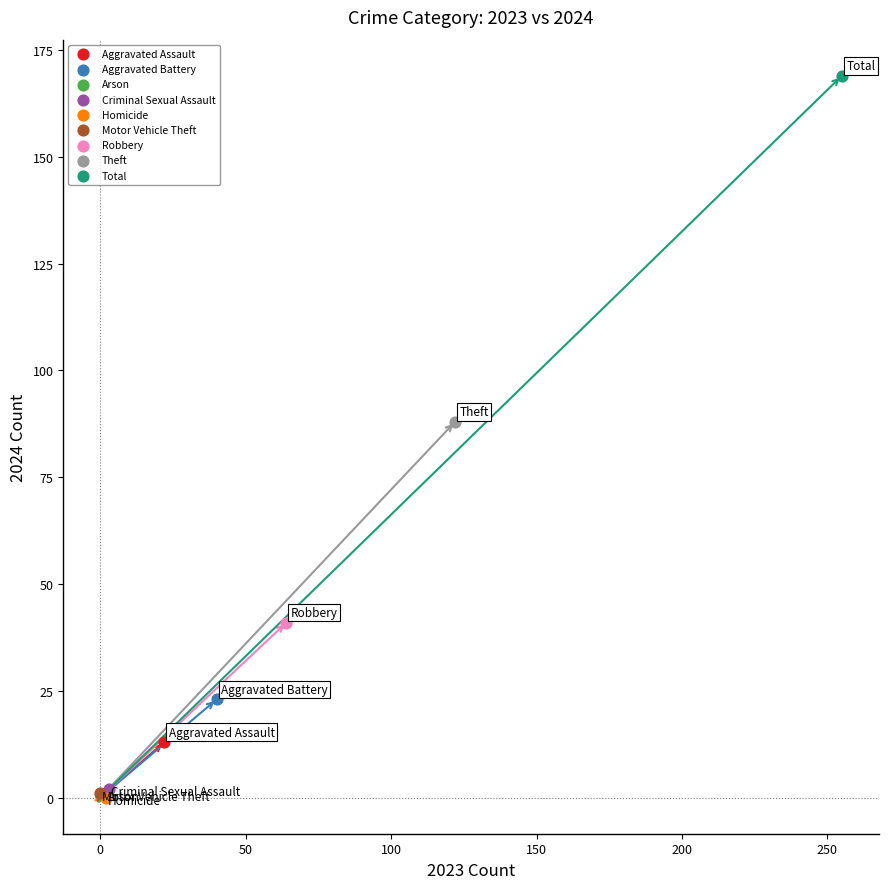

What are all the series names shown in the legend?

Aggravated Assault, Aggravated Battery, Arson, Criminal Sexual Assault, Homicide, Motor Vehicle Theft, Robbery, Theft, Total